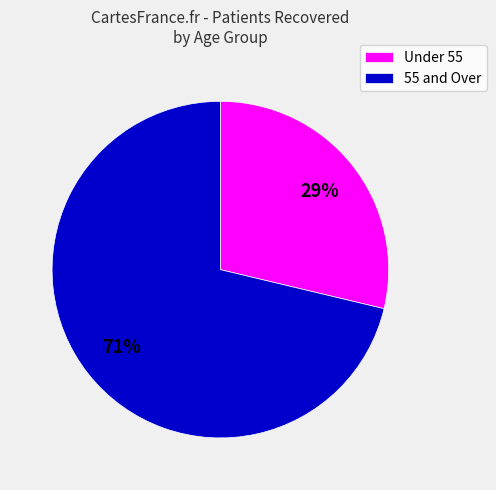

Rank the categories by value from highest to lowest.

55 and Over, Under 55